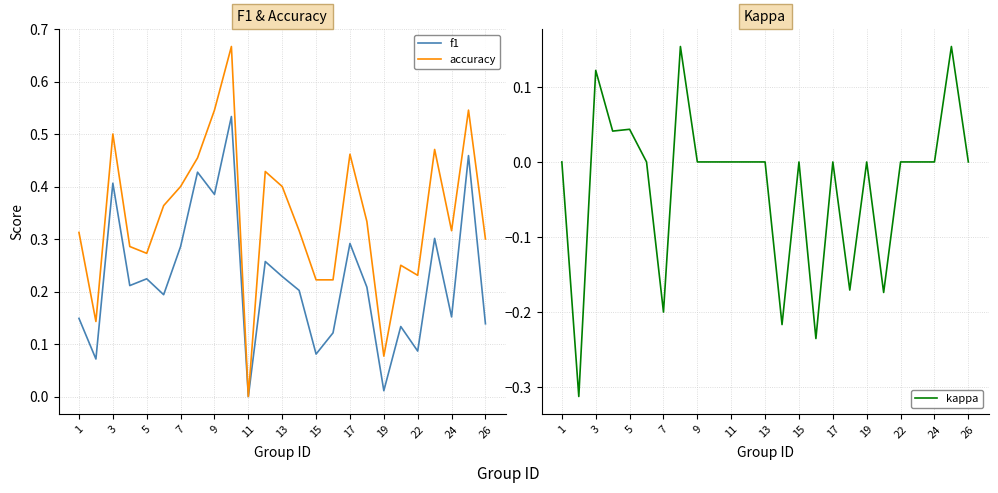

How many data points in f1 are above 0?

24